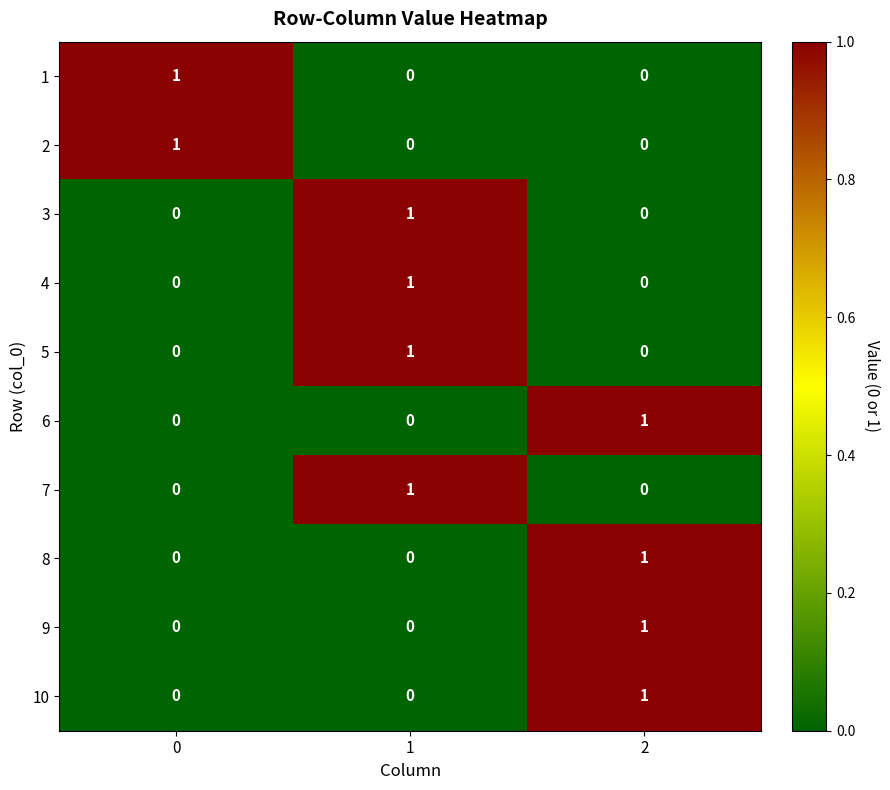

True or false: 6 has a value of 0 at 1.

True